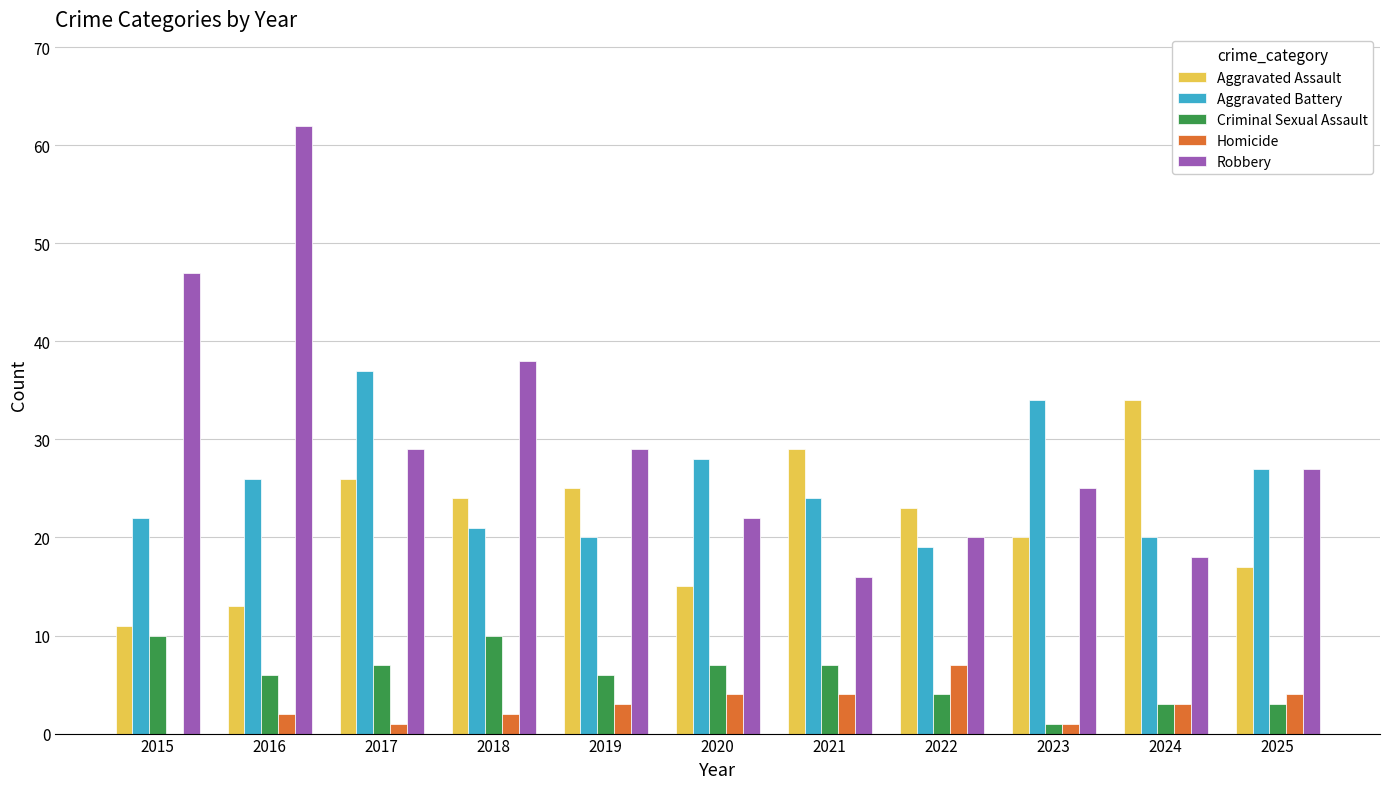

What is the sum of the Aggravated Assault values at 2021 and 2022?

52